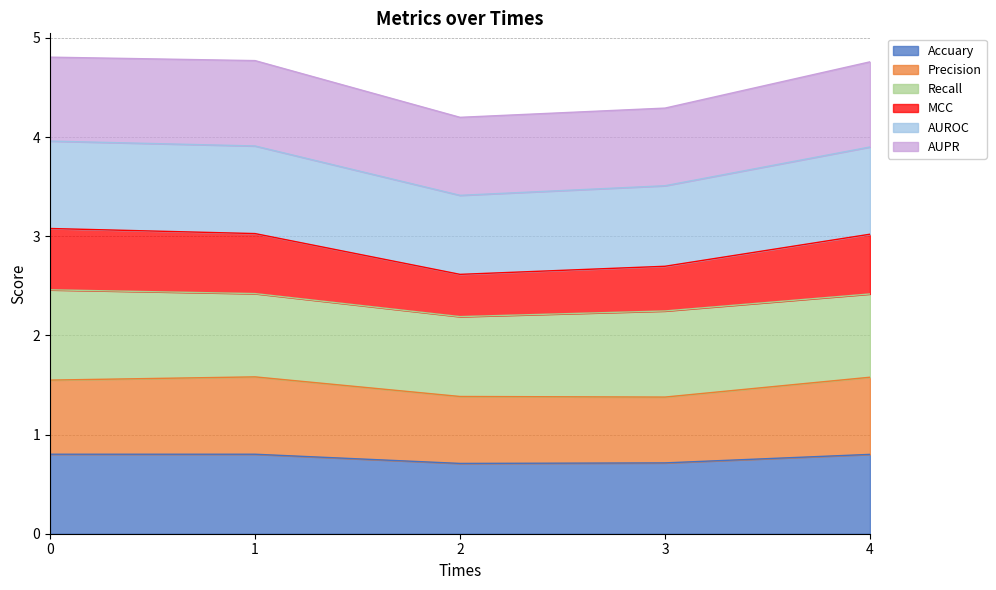

True or false: Precision and Accuary cross at least once.

False